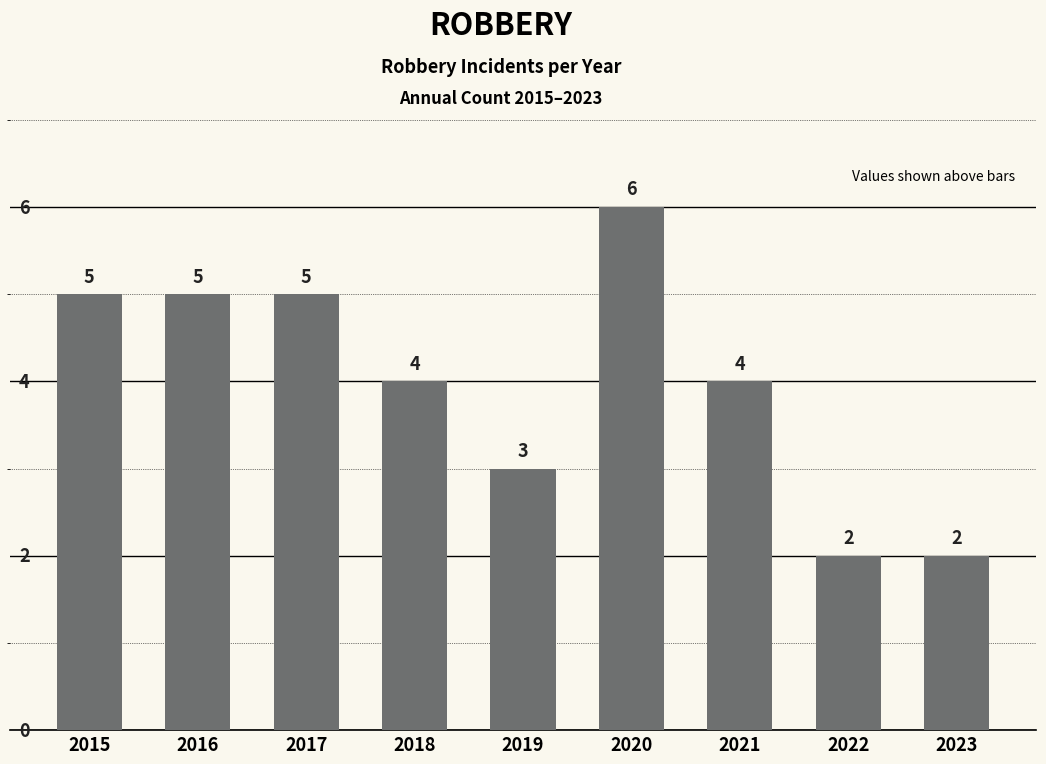

The chart shows a value of 2 at 2022. True or false?

True